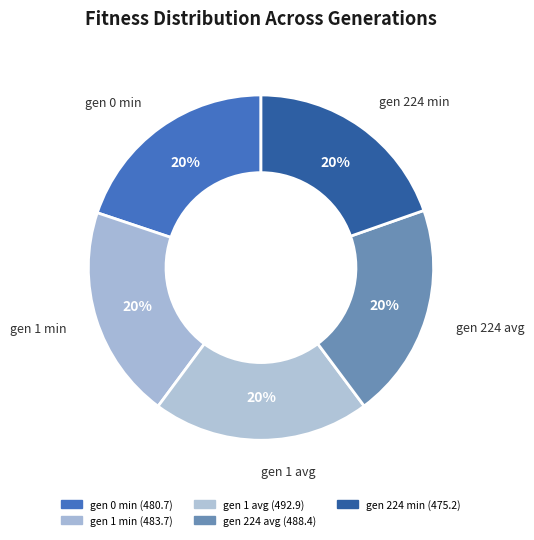

What percentage is the gen 0 min slice, to the nearest percent?

20%